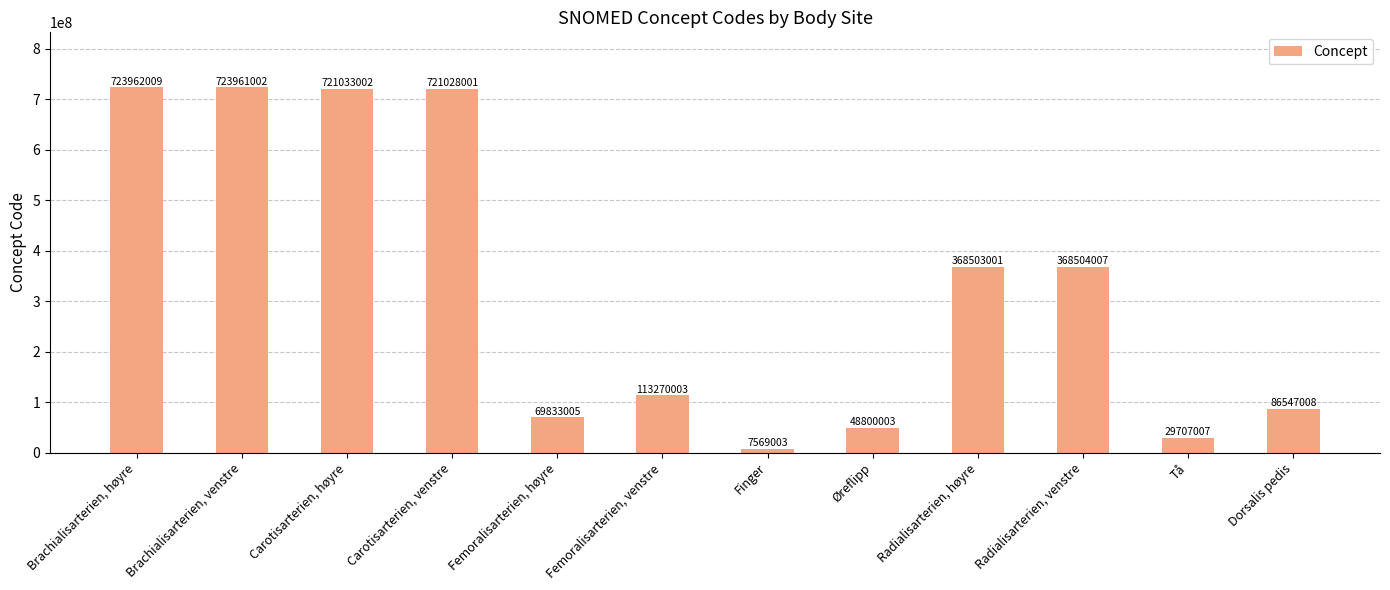

Read the value at Femoralisarterien, høyre.

69833005